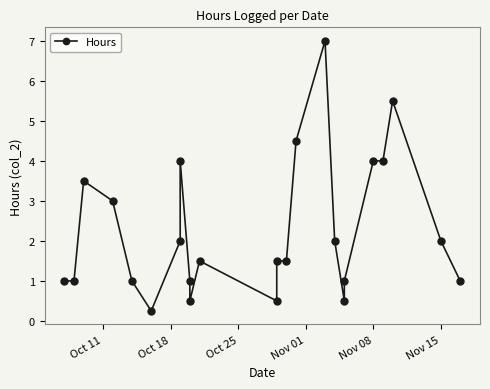

How many series are shown in this chart?

1